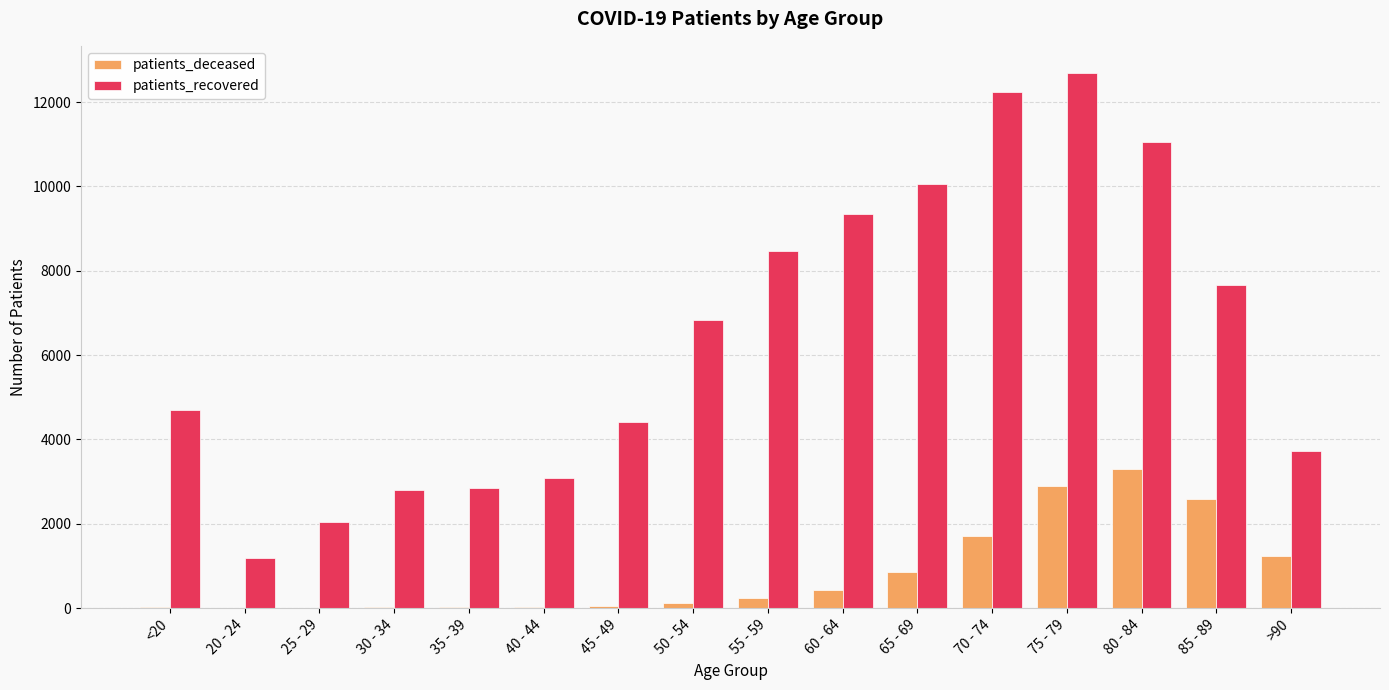

At which category is the sum across all series the highest?

75 - 79